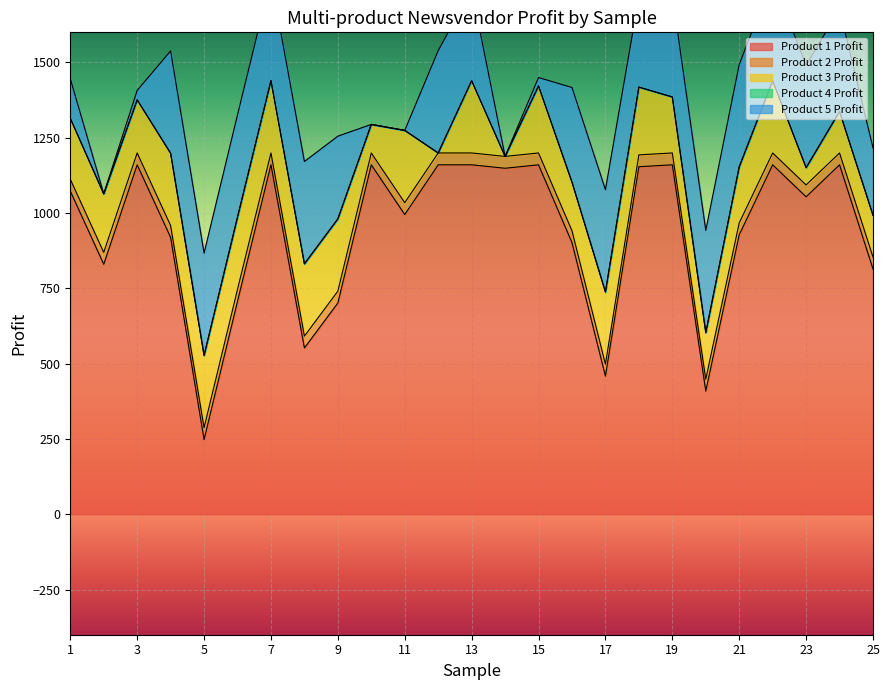

How many times do Product 3 Profit and Product 2 Profit cross each other?

4